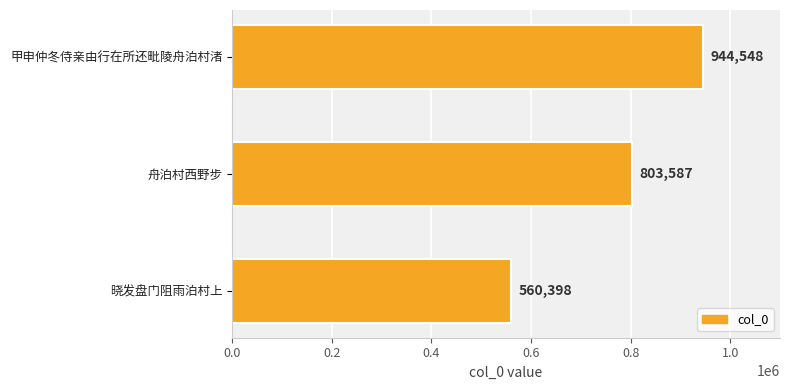

Reading bottom to top, list all the values displayed in this chart.

560398	803587	944548